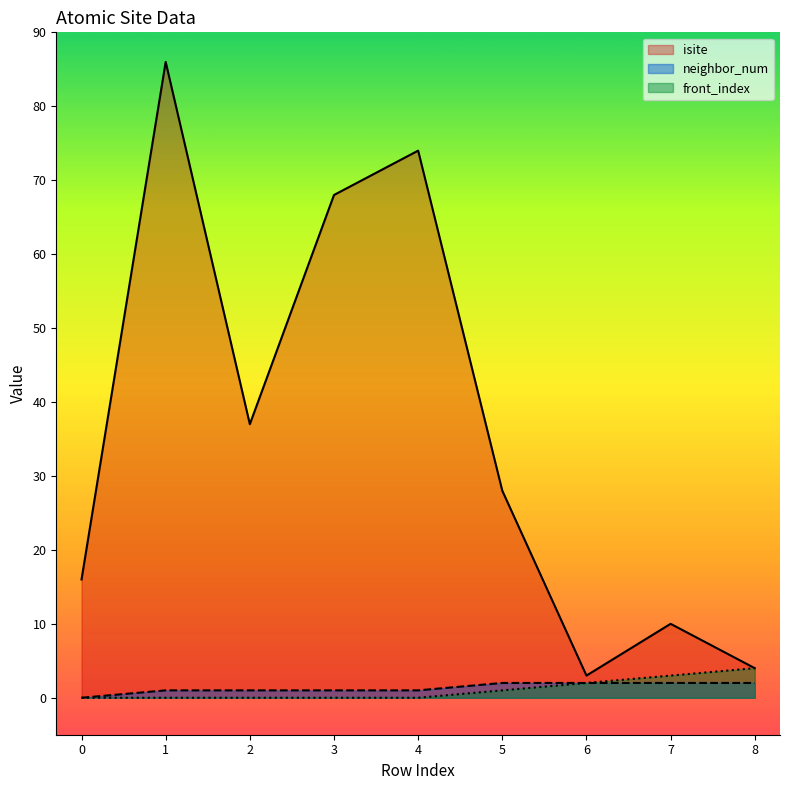

Reading left to right, extract all data points from this chart.

isite: 16	86	37	68	74	28	3	10	4
neighbor_num: 0	1	1	1	1	2	2	2	2
front_index: 0	0	0	0	0	1	2	3	4